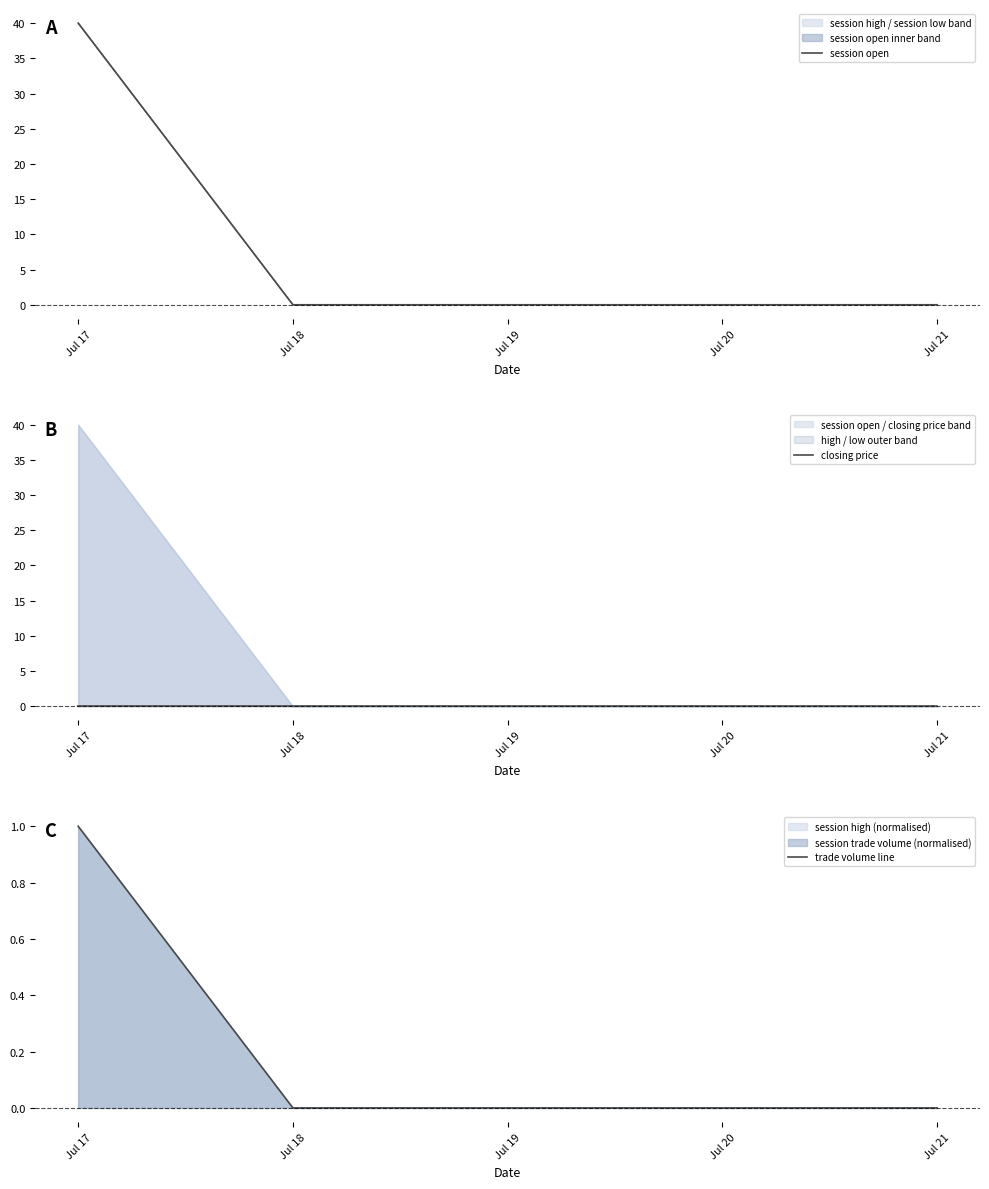

Where is trade volume line nearest to the value 0?

Jul 18